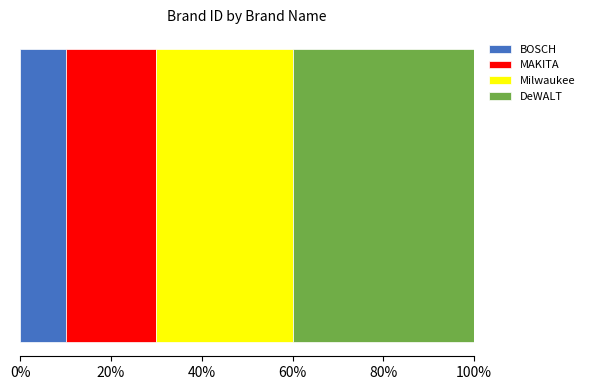

What is the maximum value for BOSCH?

10